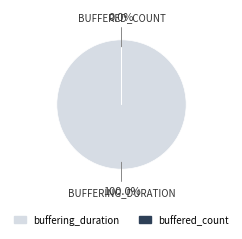

Is it true that buffering_duration is 100% of the pie?

True